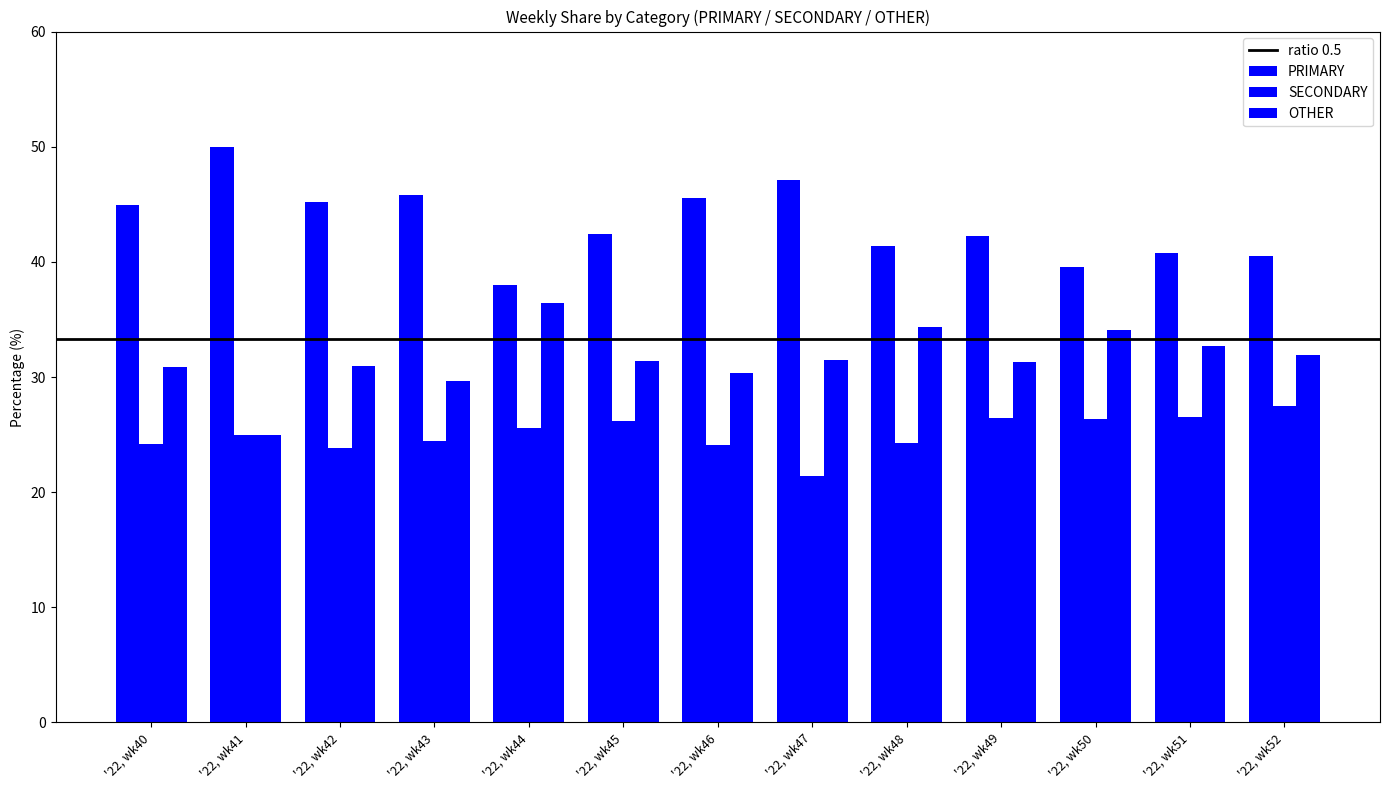

Which series has the largest total across all categories?

PRIMARY